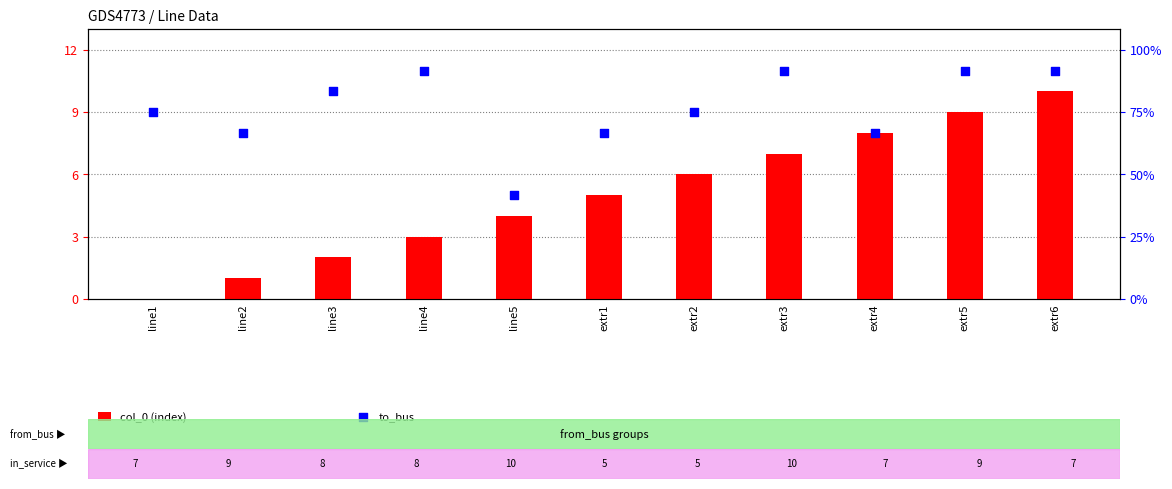

What are all the series names shown in the legend?

col_0 (index), to_bus